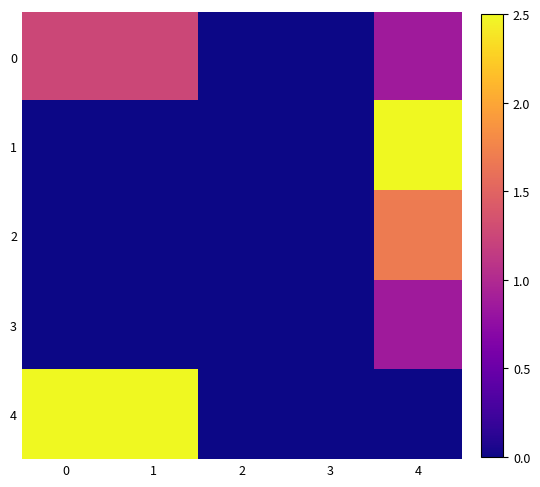

Which series changed the most between 1 and 3?

4